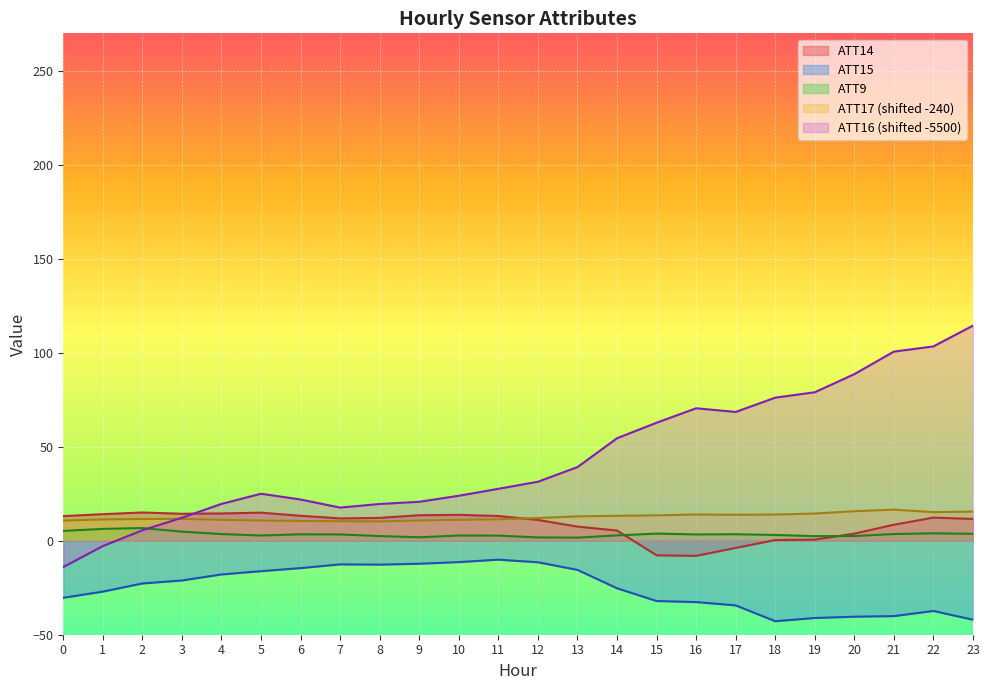

How many interior local peaks does the ATT16 series have?

2